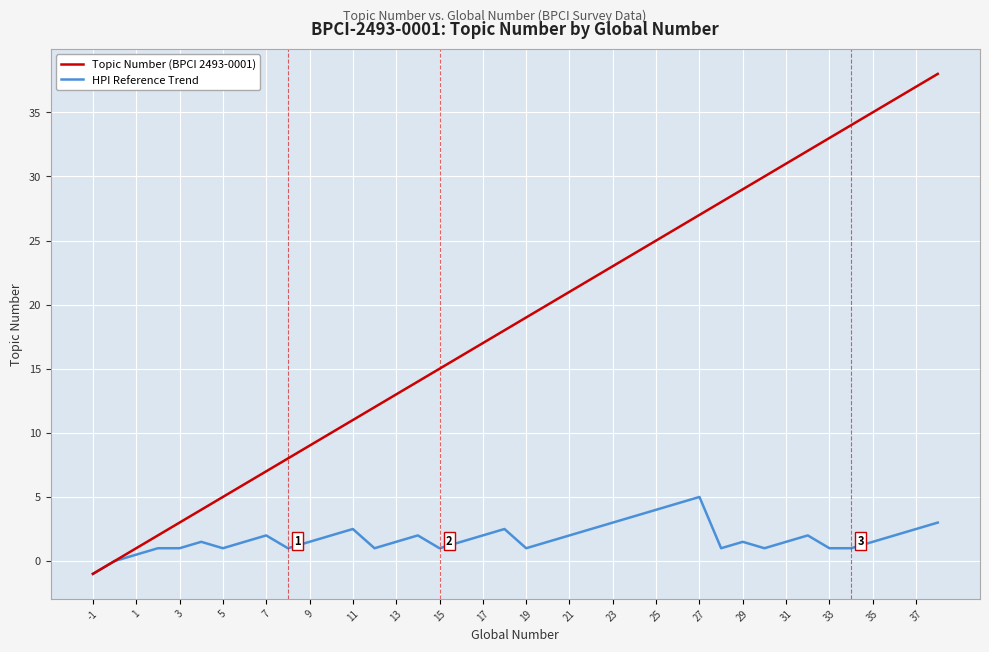

Which series has the widest spread of values?

Topic Number (BPCI 2493-0001)